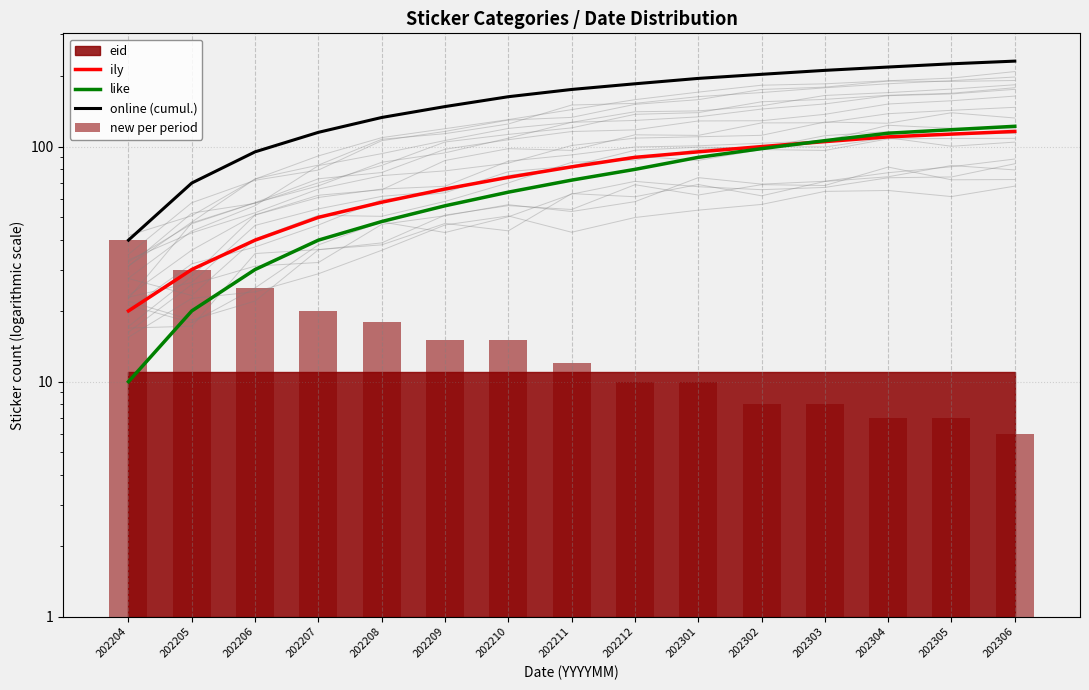

Which series has the largest total across all categories?

online (cumul.)